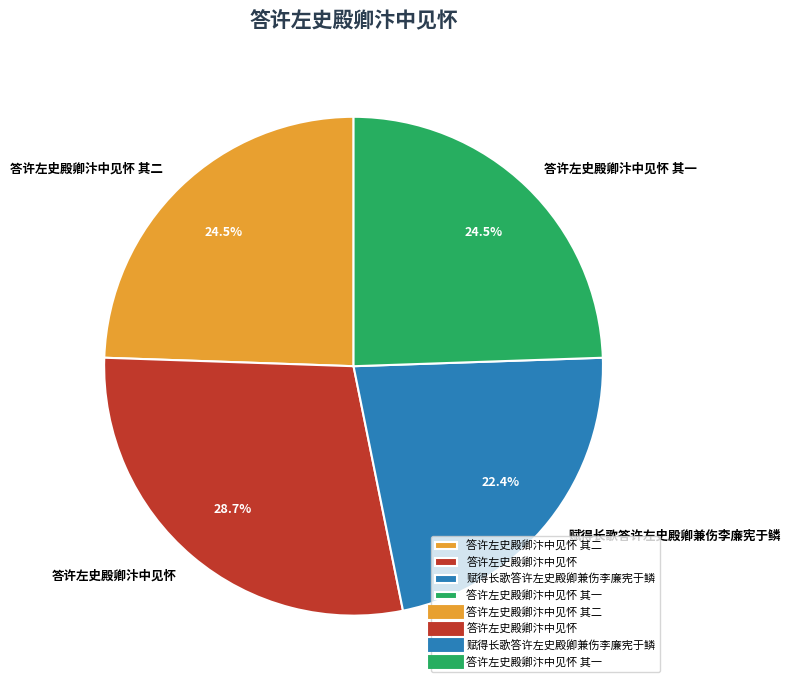

What portion of the pie excludes 答许左史殿卿汴中见怀 其二?

75.5%